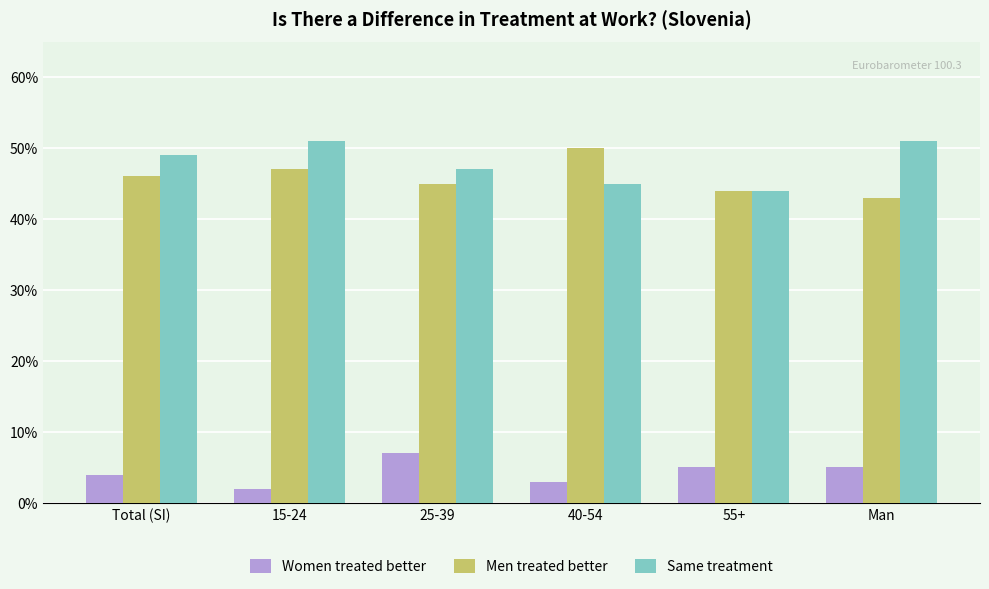

What are all the series names shown in the legend?

Women treated better, Men treated better, Same treatment